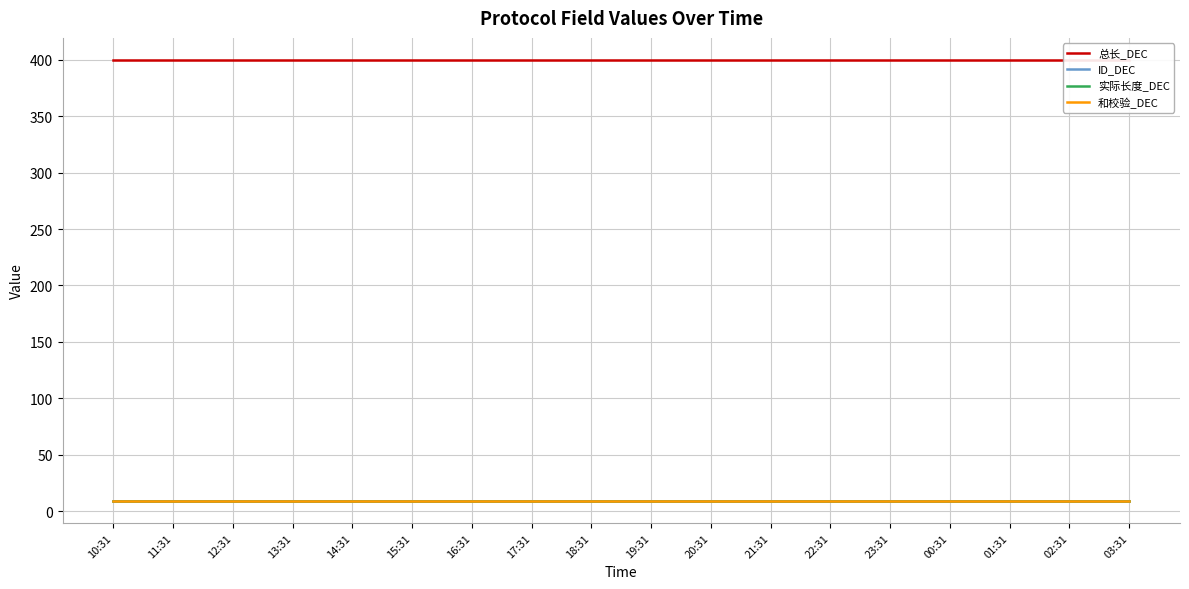

Reading left to right, extract all data points from this chart.

总长_DEC: 10:31=400	11:31=400	12:31=400	13:31=400	14:31=400	15:31=400	16:31=400	17:31=400	18:31=400	19:31=400	20:31=400	21:31=400	22:31=400	23:31=400	00:31=400	01:31=400	02:31=400	03:31=400
ID_DEC: 10:31=9	11:31=9	12:31=9	13:31=9	14:31=9	15:31=9	16:31=9	17:31=9	18:31=9	19:31=9	20:31=9	21:31=9	22:31=9	23:31=9	00:31=9	01:31=9	02:31=9	03:31=9
实际长度_DEC: 10:31=9	11:31=9	12:31=9	13:31=9	14:31=9	15:31=9	16:31=9	17:31=9	18:31=9	19:31=9	20:31=9	21:31=9	22:31=9	23:31=9	00:31=9	01:31=9	02:31=9	03:31=9
和校验_DEC: 10:31=9	11:31=9	12:31=9	13:31=9	14:31=9	15:31=9	16:31=9	17:31=9	18:31=9	19:31=9	20:31=9	21:31=9	22:31=9	23:31=9	00:31=9	01:31=9	02:31=9	03:31=9